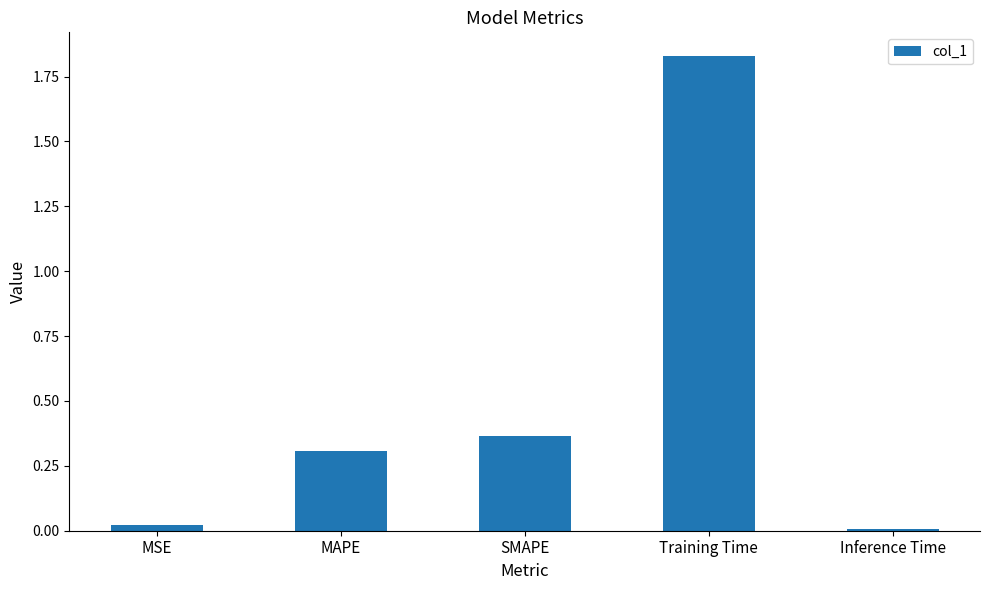

At which category does the chart reach its peak across all series?

Training Time